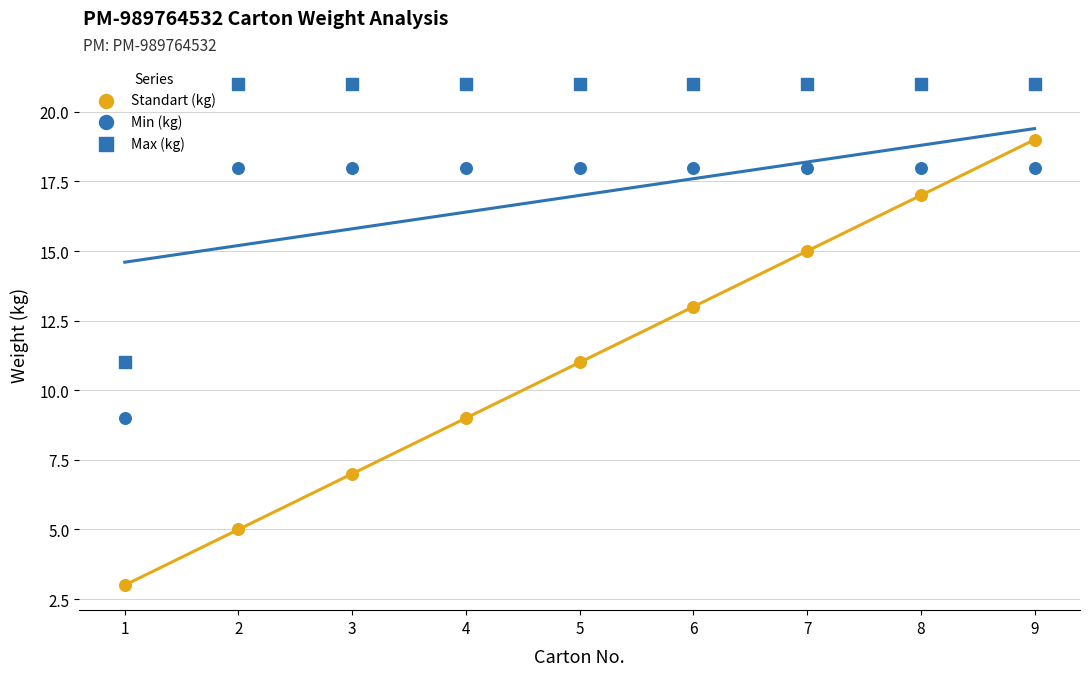

How many data points are displayed?

27